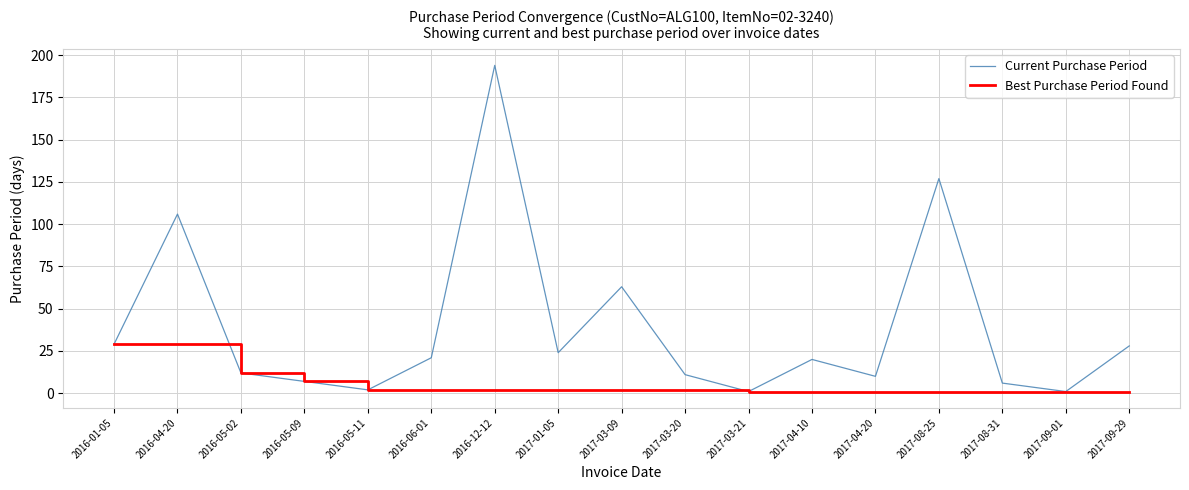

Reading right to left, transcribe all the data shown in this chart.

Current Purchase Period: 28	1	6	127	10	20	1	11	63	24	194	21	2	7	12	106	29
Best Purchase Period Found: 1	1	1	1	1	1	1	2	2	2	2	2	2	7	12	29	29